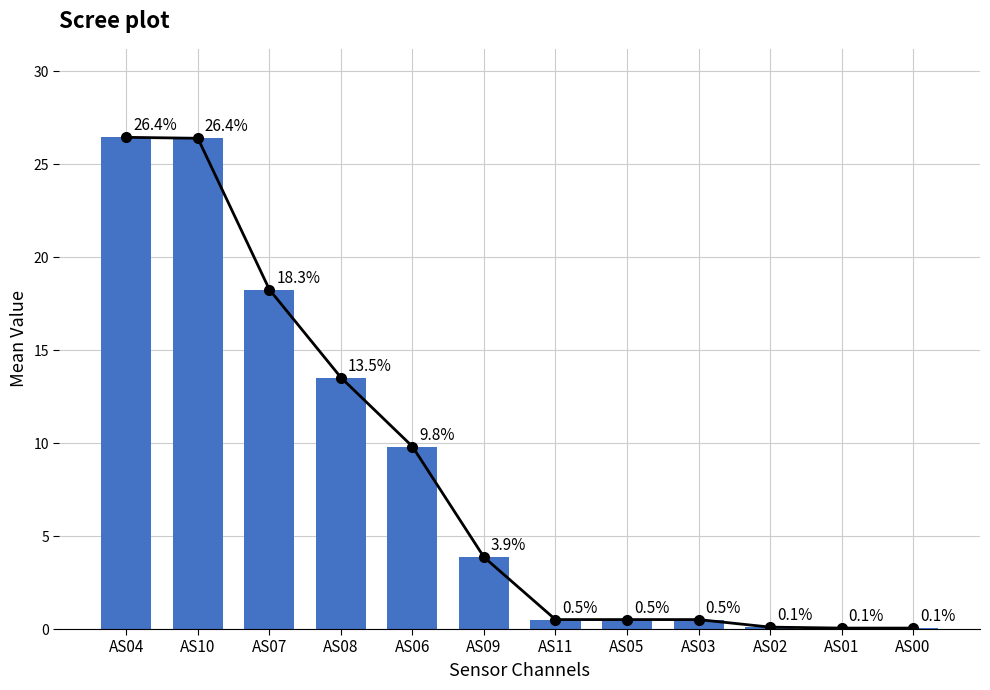

What is the average value of the Line series?

8.3